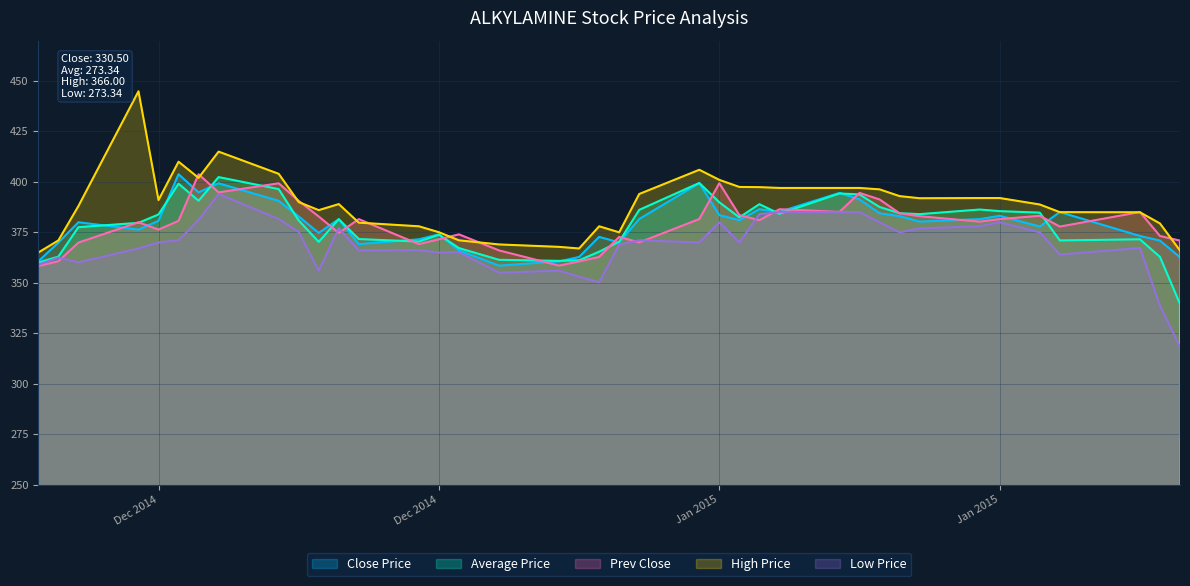

Between 2015-01-02 and 2015-01-28, which series saw the biggest shift?

Low Price